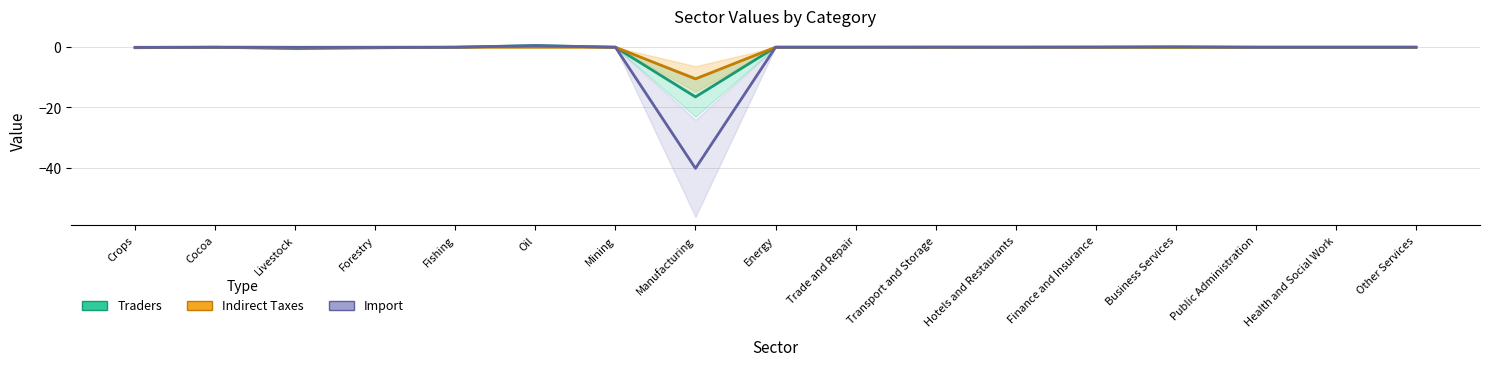

How many lines are shown in the chart?

3